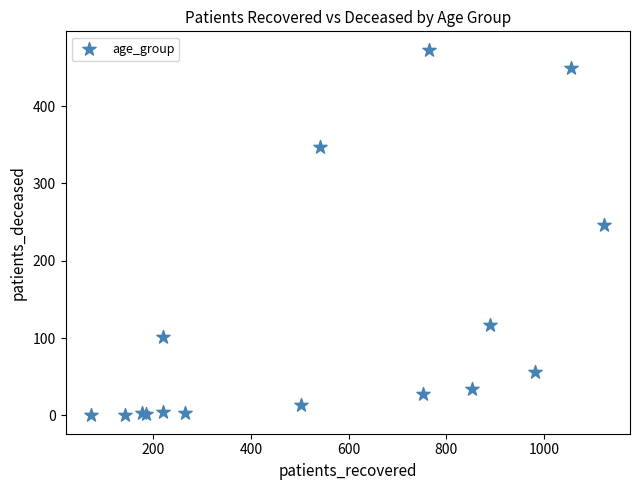

What Y value in the scatter plot is closest to 236?

246